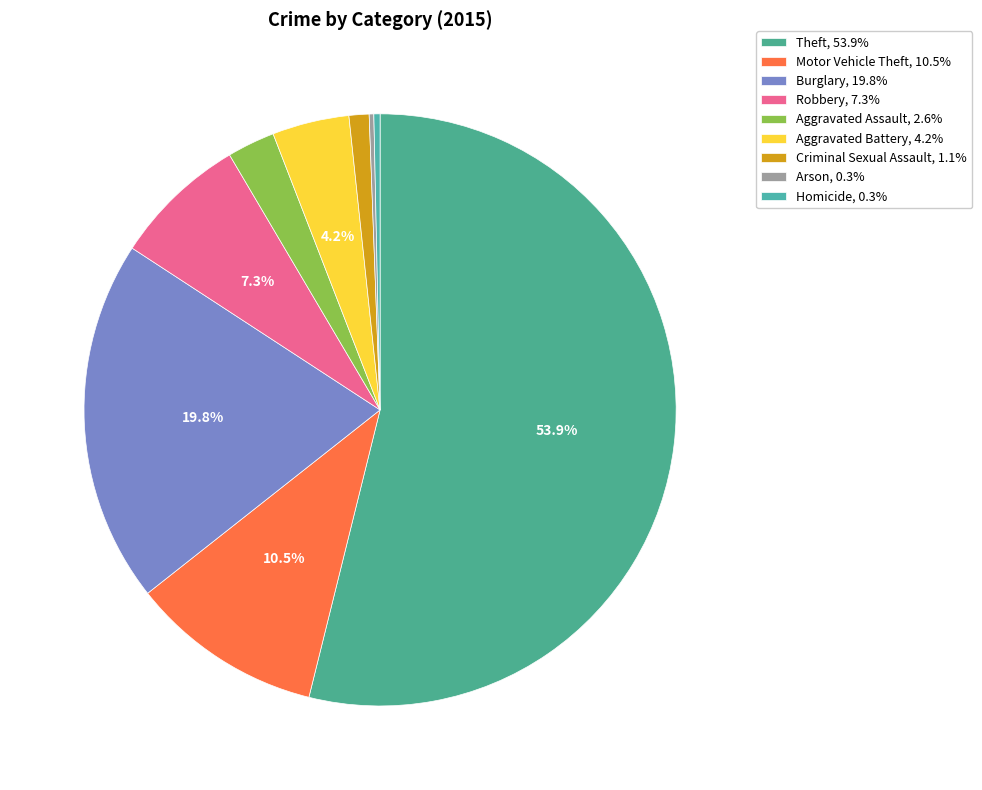

What percentage is the Burglary slice, to the nearest percent?

20%